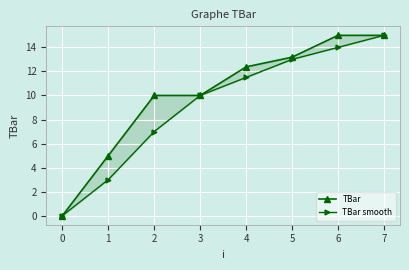

How many lines are shown in the chart?

2